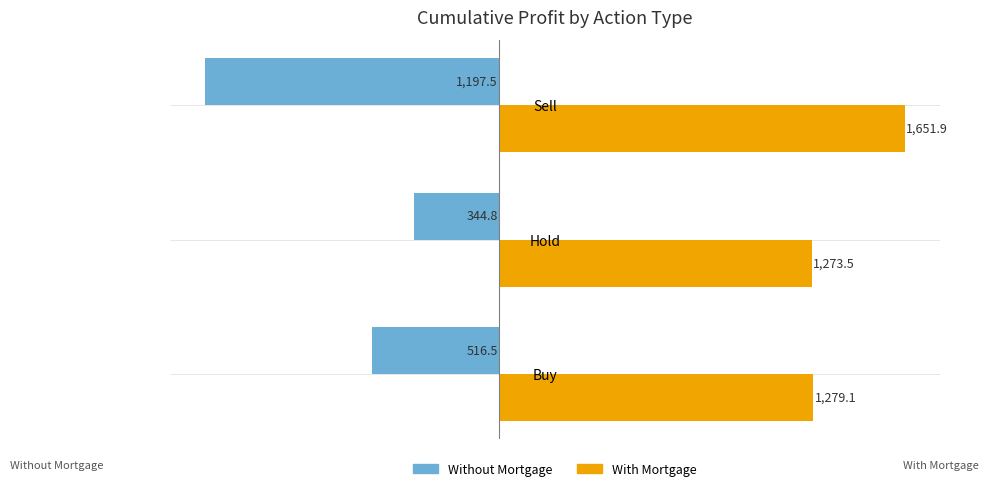

List the series in order of their peak value, highest first.

With Mortgage, Without Mortgage